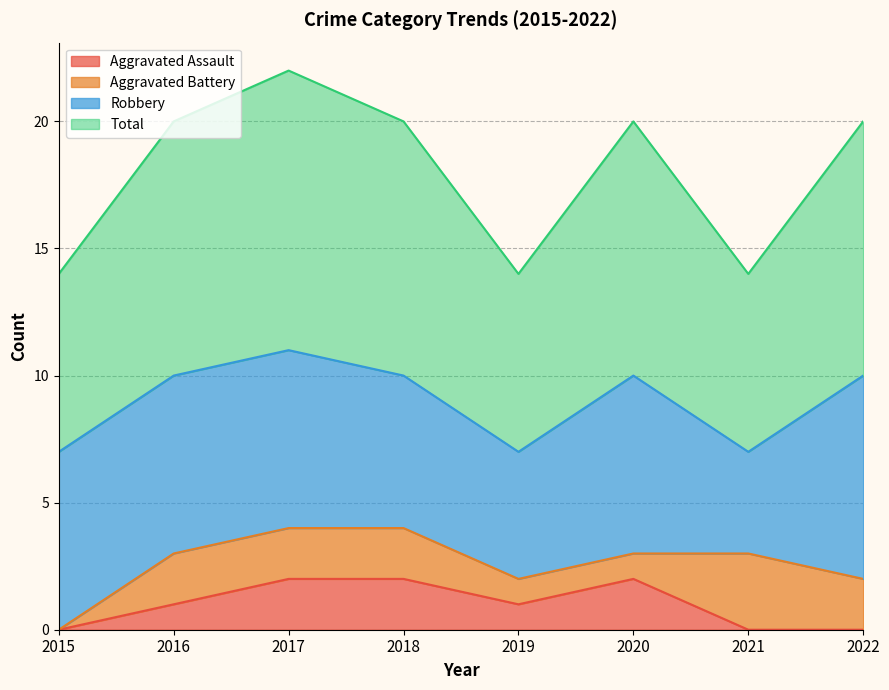

At which label is Aggravated Assault closest to 1?

2016